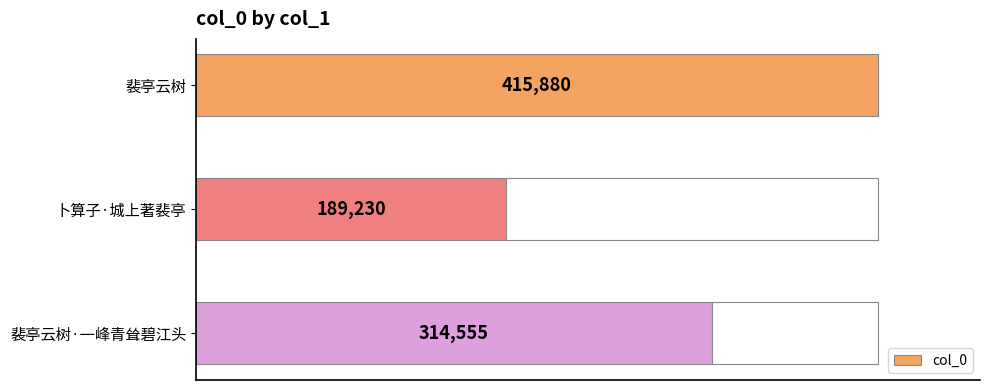

List the labels in order of col_0 value, smallest first.

卜算子·城上著裴亭, 裴亭云树·一峰青耸碧江头, 裴亭云树